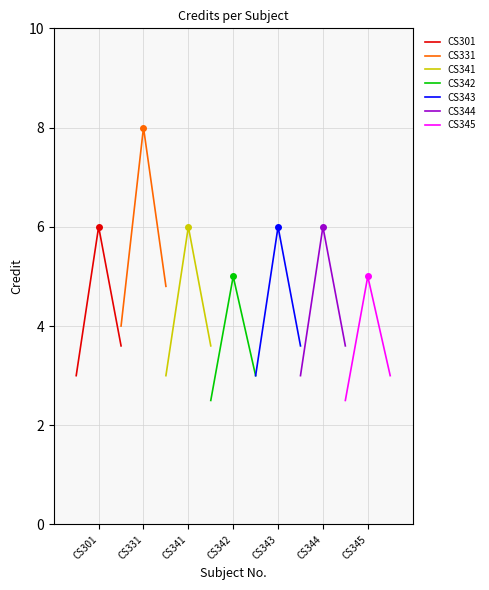

How many data points are less than 6?

2